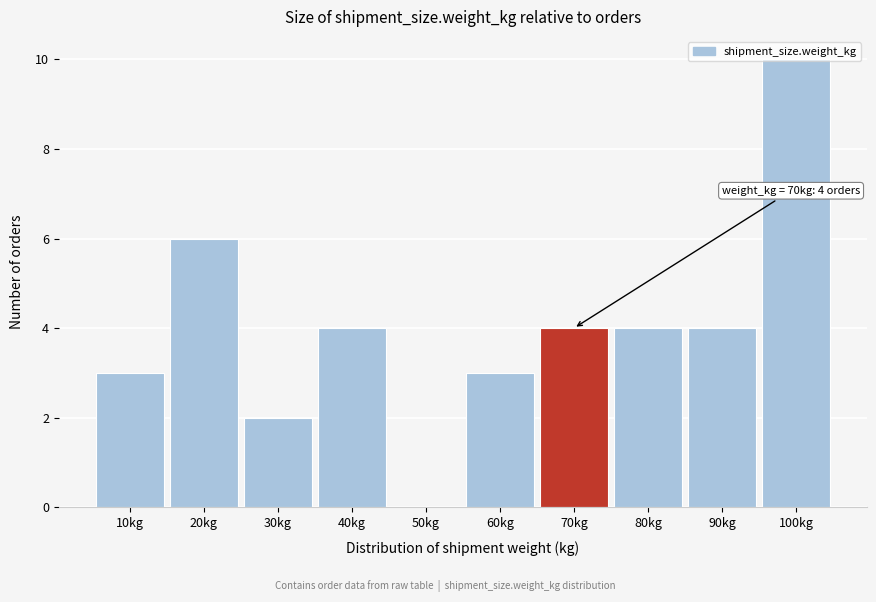

The value at 20kg is 9. True or false?

False